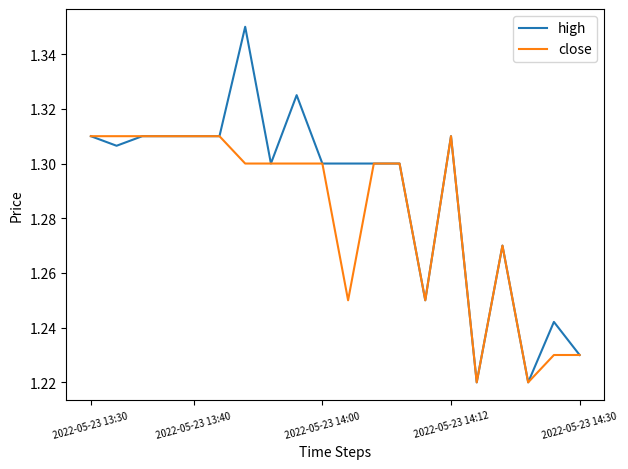

List the series in order of their overall mean, lowest first.

close, high